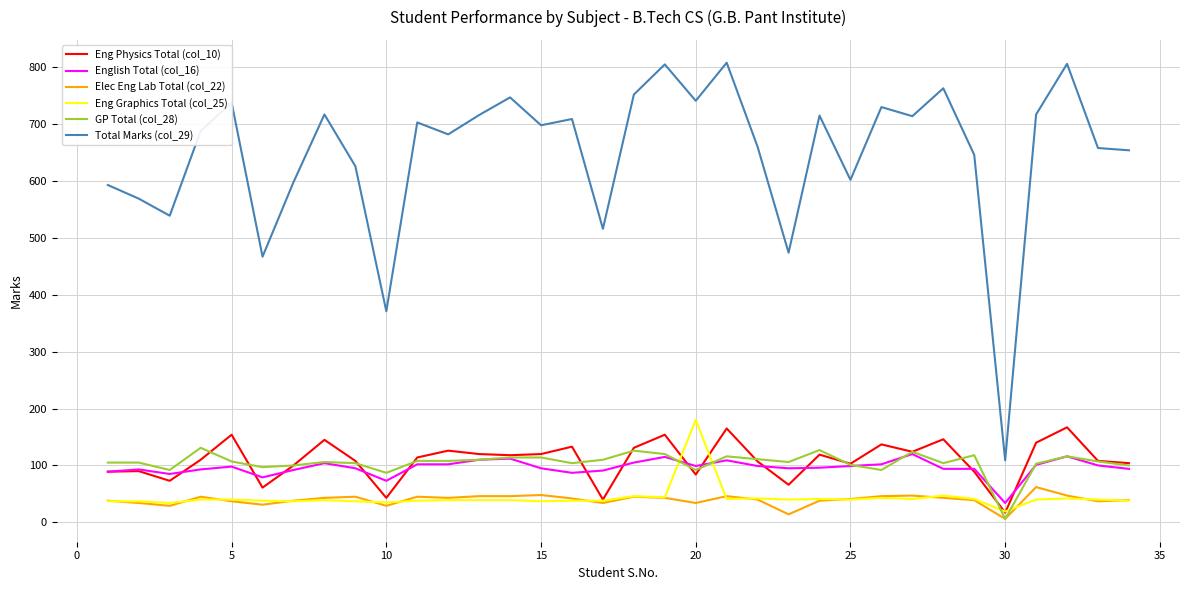

After their last crossing, which series has the higher values: GP Total (col_28) or Eng Graphics Total (col_25)?

GP Total (col_28)